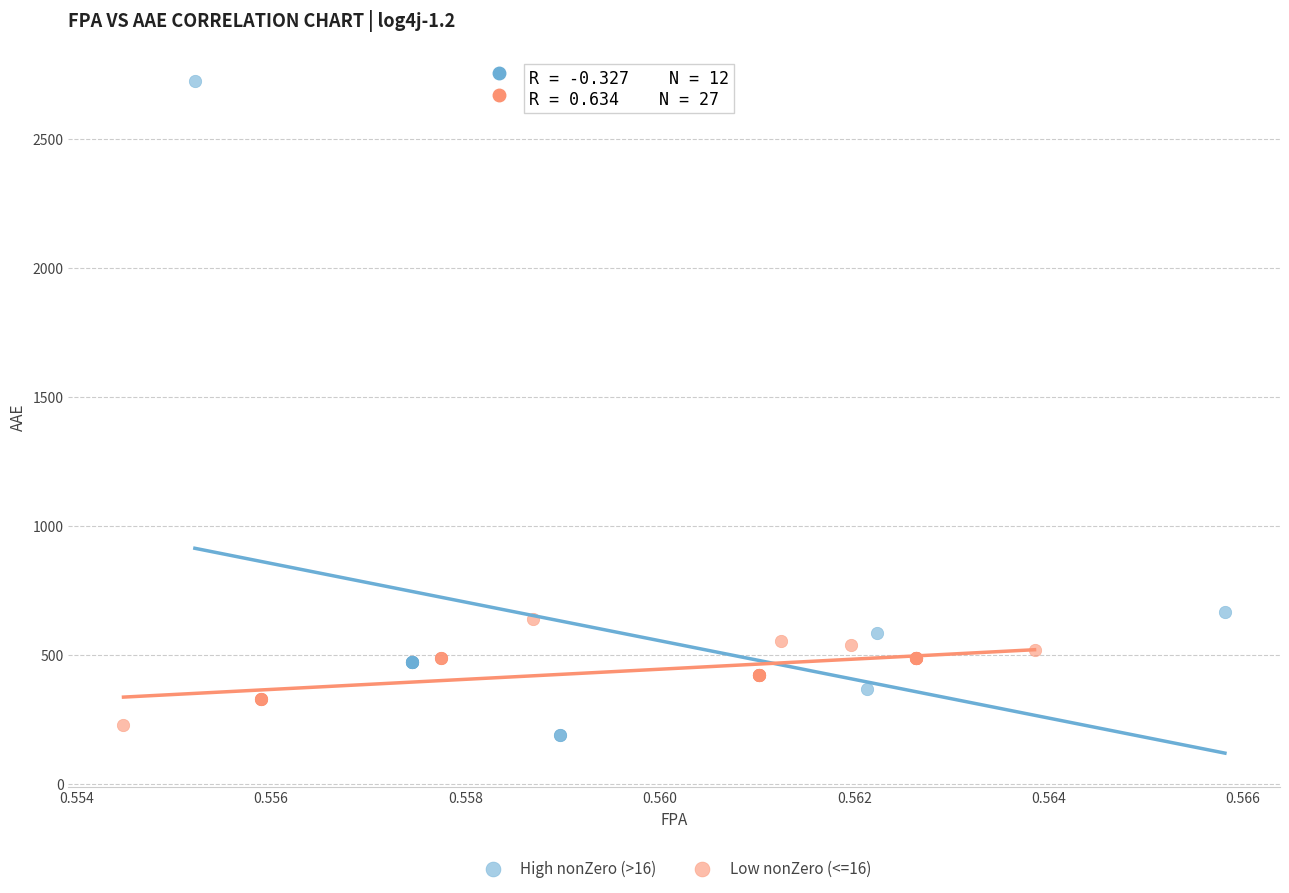

What are all the series names shown in the legend?

High nonZero (>16), Low nonZero (<=16)